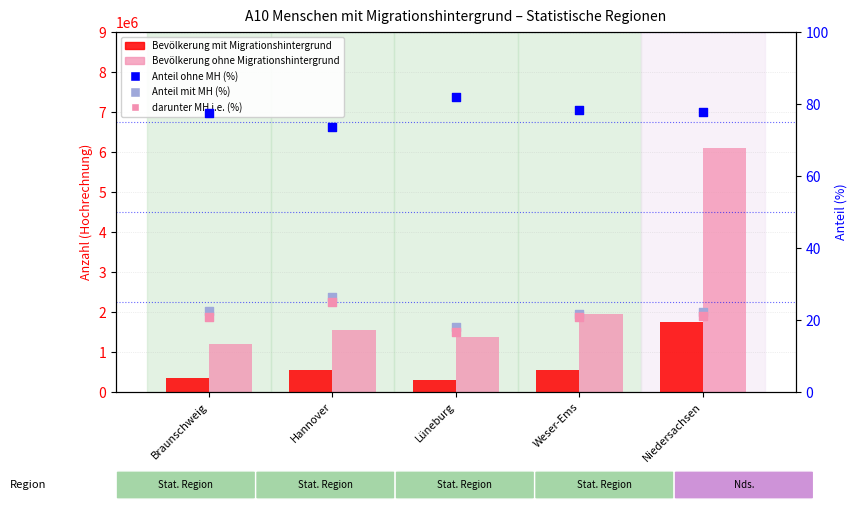

What are all the series names shown in the legend?

Bevölkerung mit Migrationshintergrund, Bevölkerung ohne Migrationshintergrund, Anteil ohne Migrationshintergrund (%), Anteil mit Migrationshintergrund (%), darunter mit MH i.e. (%)